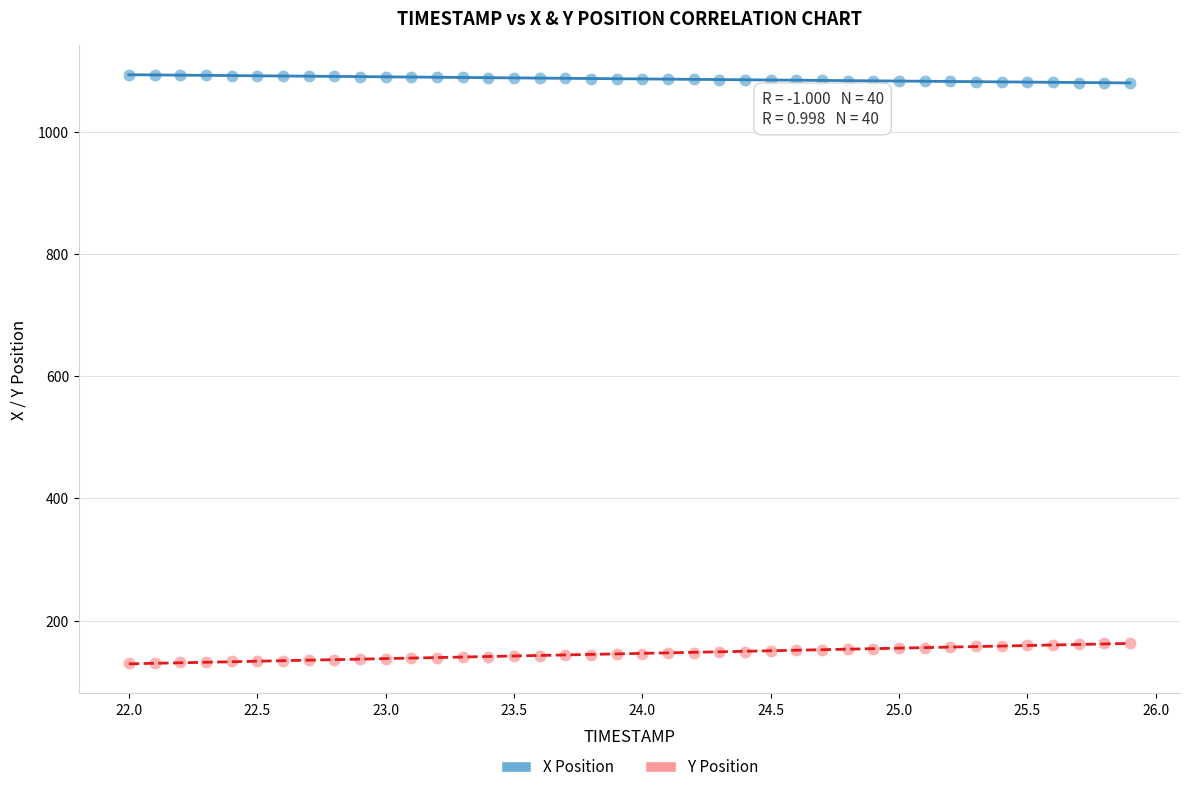

Across all data points, what is the range of Y values (max minus min)?

962.4